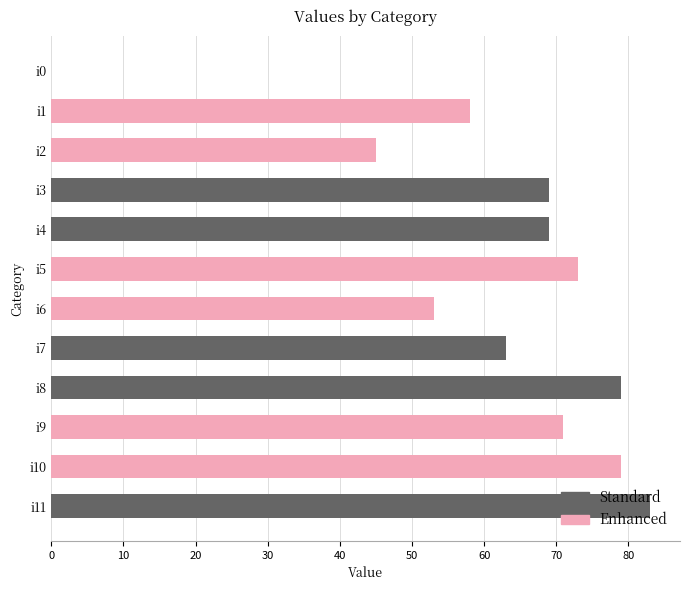

How many series are shown in this chart?

1